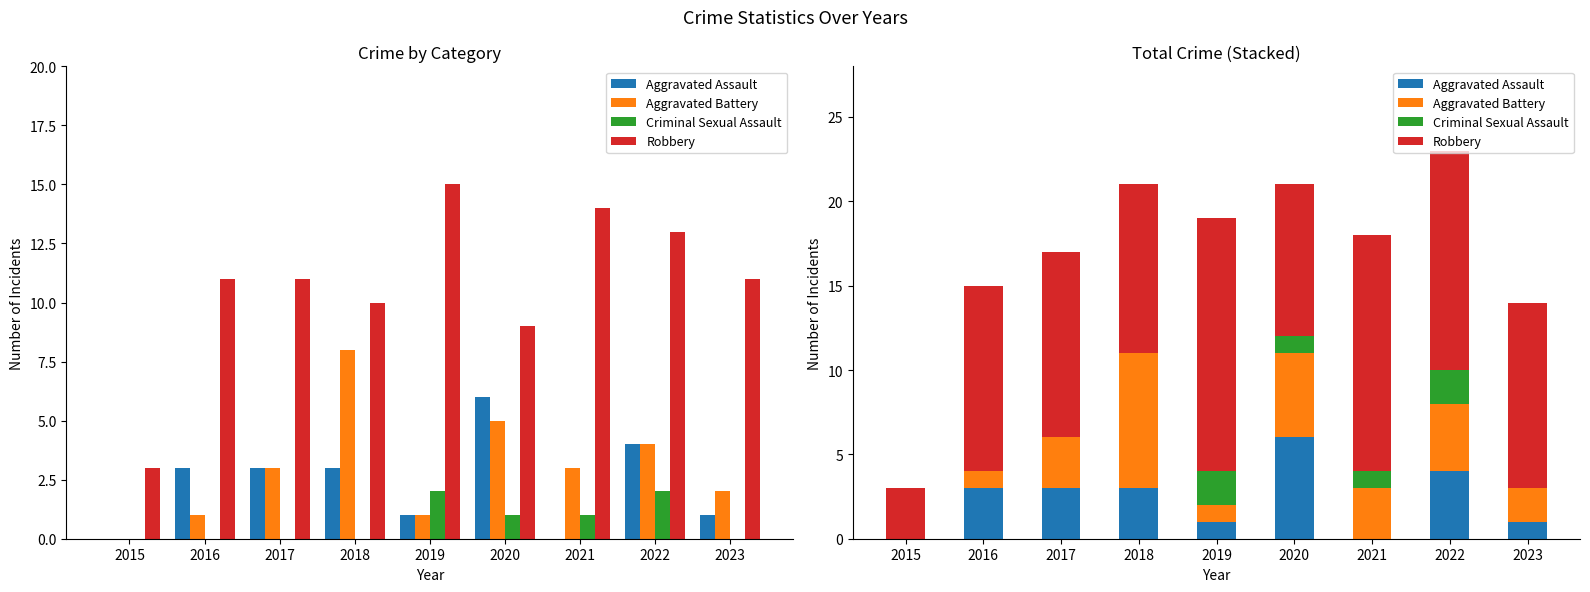

What are all the series names shown in the legend?

Aggravated Assault, Aggravated Battery, Criminal Sexual Assault, Robbery